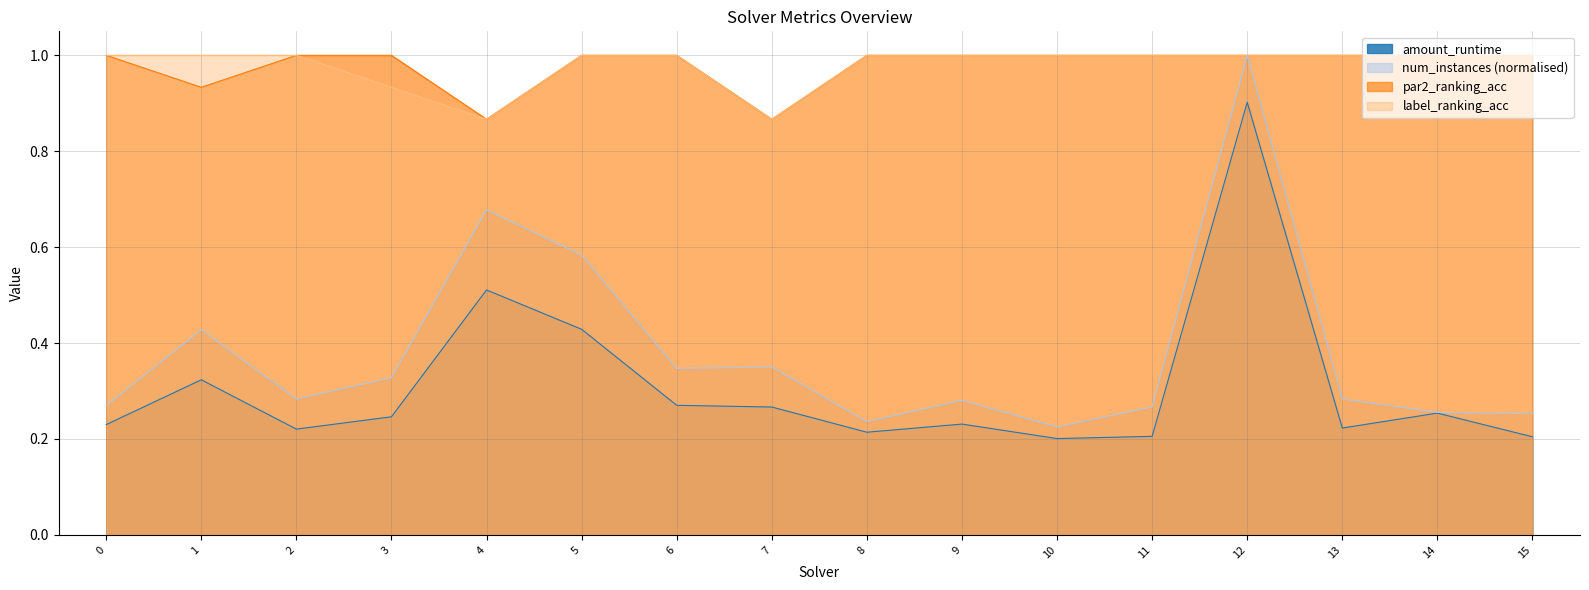

True or false: par2_ranking_acc has more than 2 points higher than both neighbors.

False